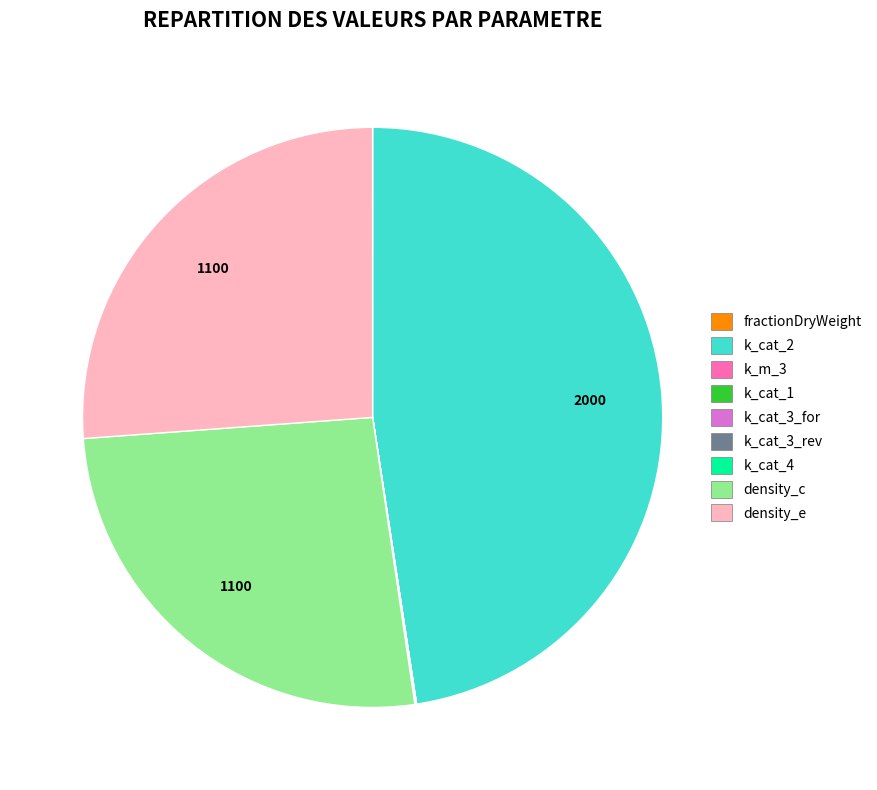

Is there a majority slice in this chart?

No